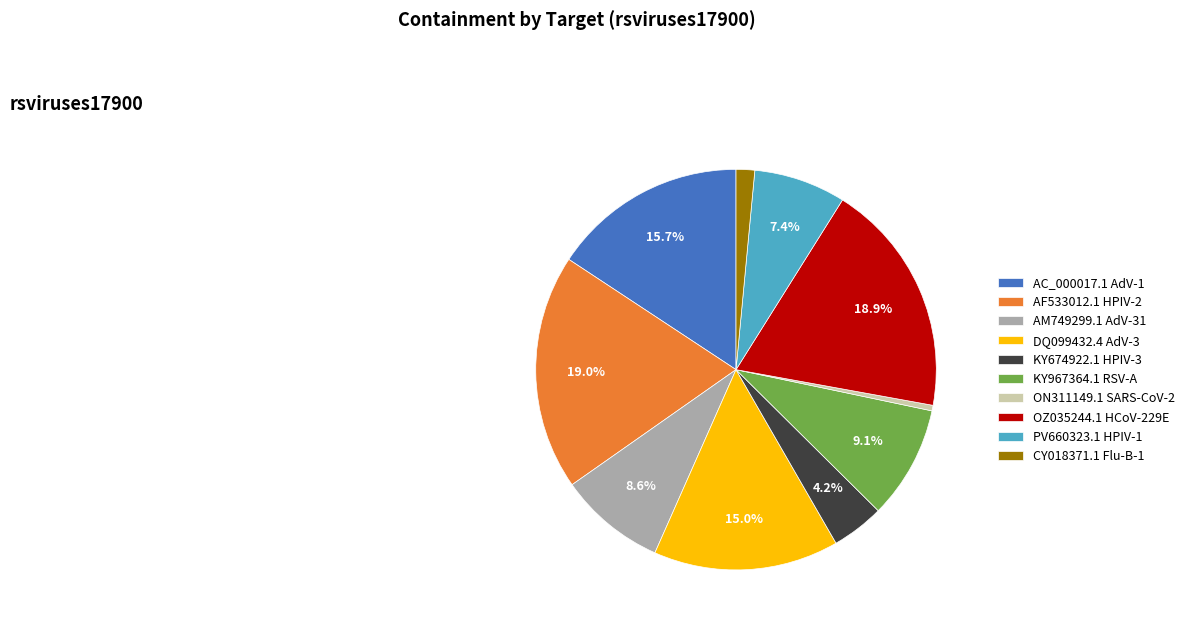

How many segments does this pie chart have?

10